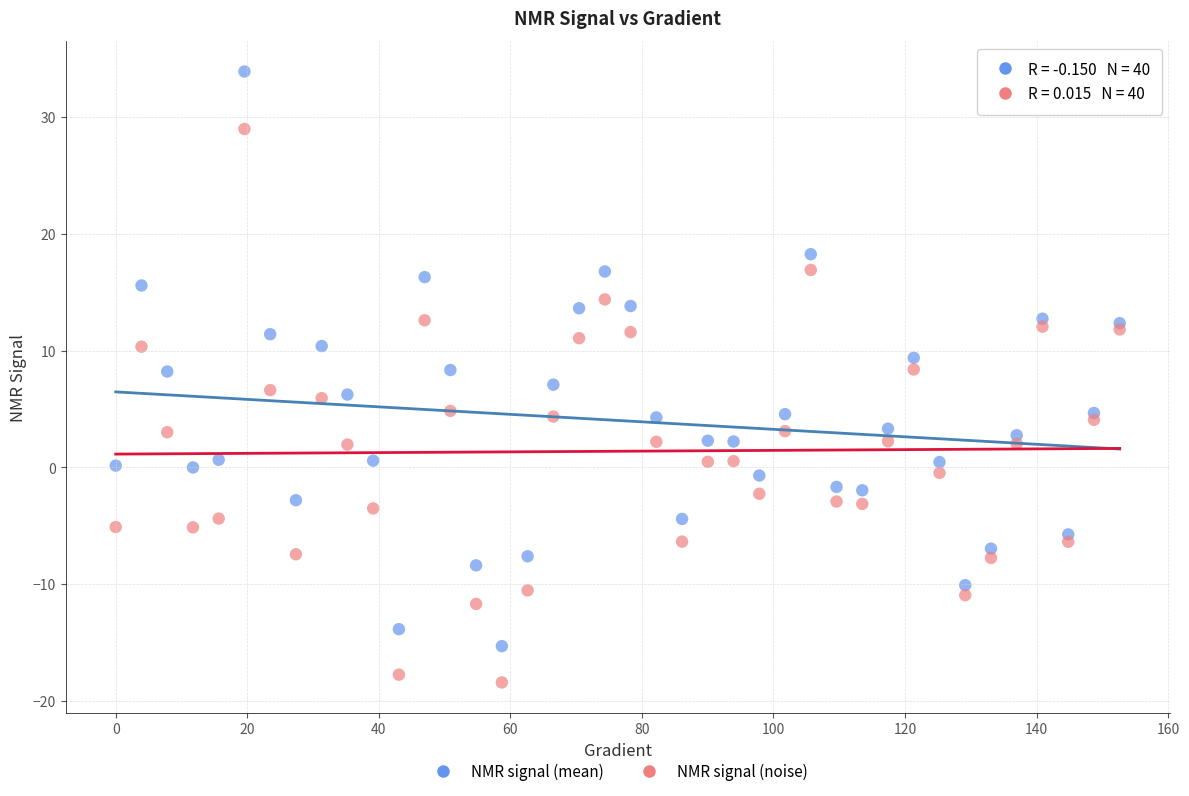

Which series reaches the maximum Y coordinate?

NMR signal (mean)